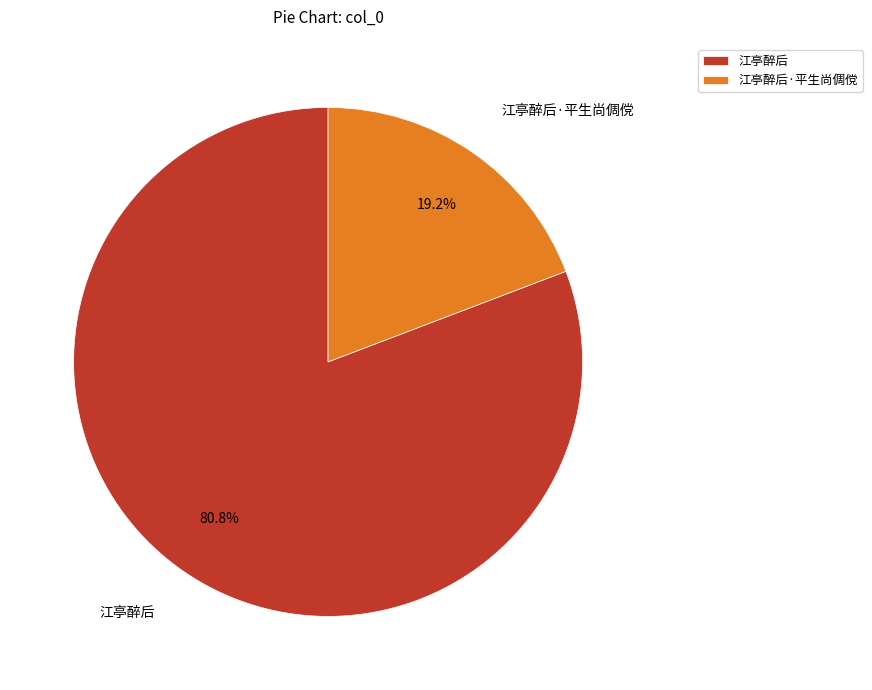

To the nearest percent, what is the combined percentage of 江亭醉后·平生尚倜傥 and 江亭醉后?

100%